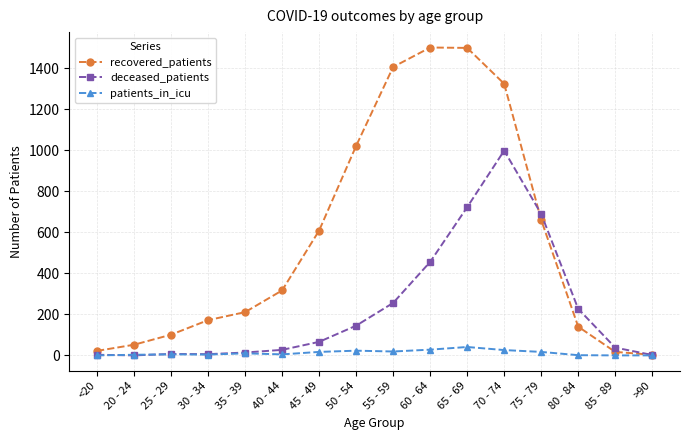

What is the difference between the highest and lowest values at 55 - 59?

1388